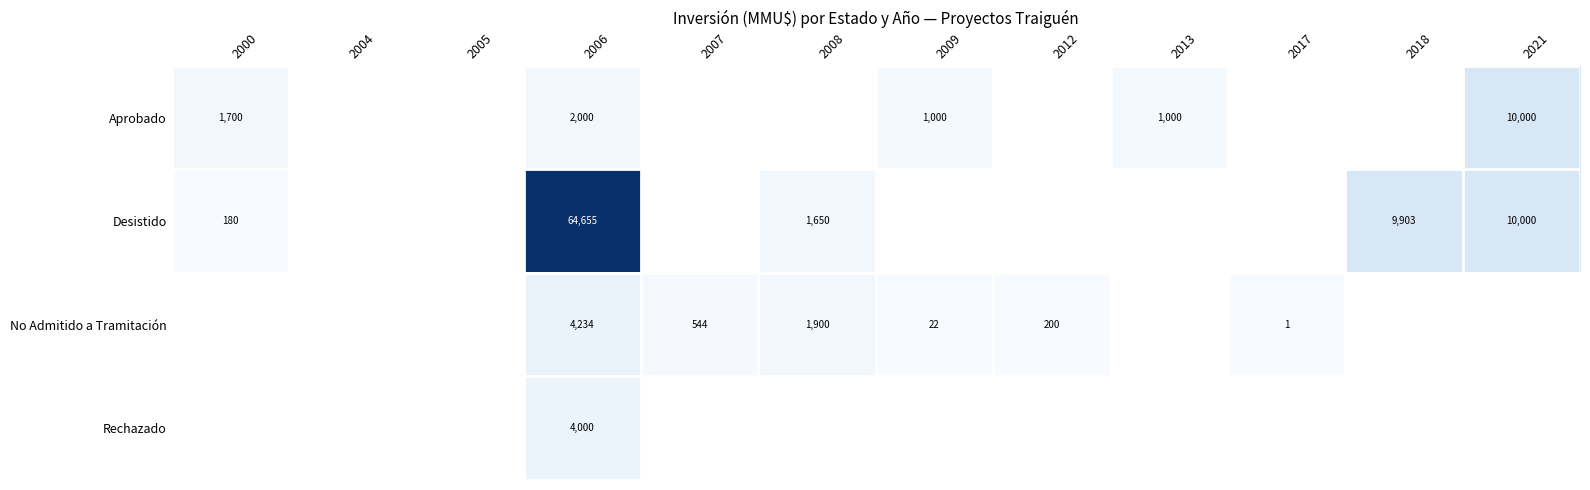

What is the sum of the No Admitido a Tramitación values at 2017 and 2008?

1901